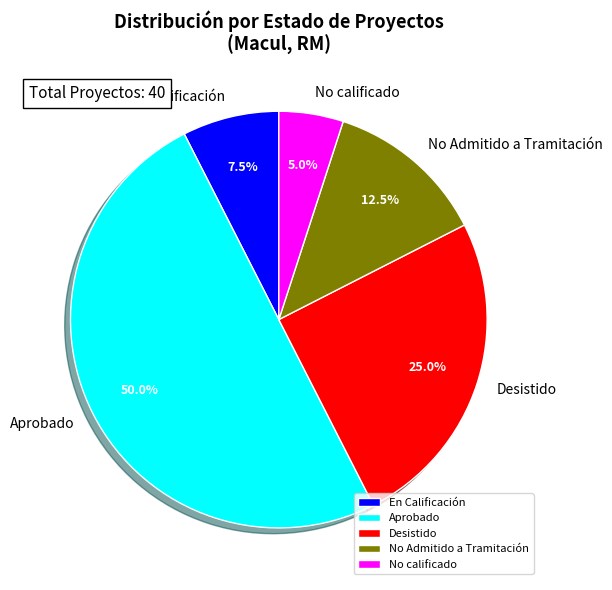

Which slice is the largest?

Aprobado